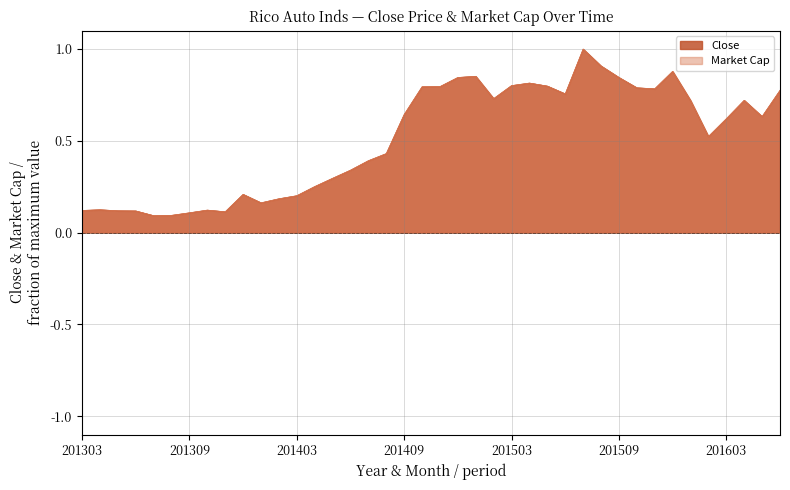

What is the average value of the Close series?

0.5